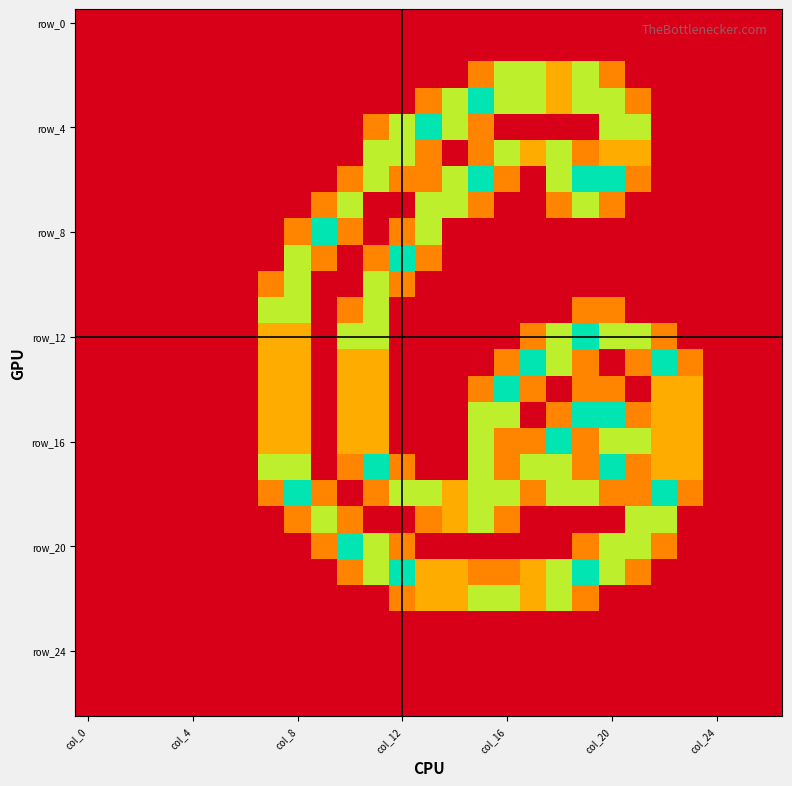

Which label corresponds to the largest value in the chart?

15